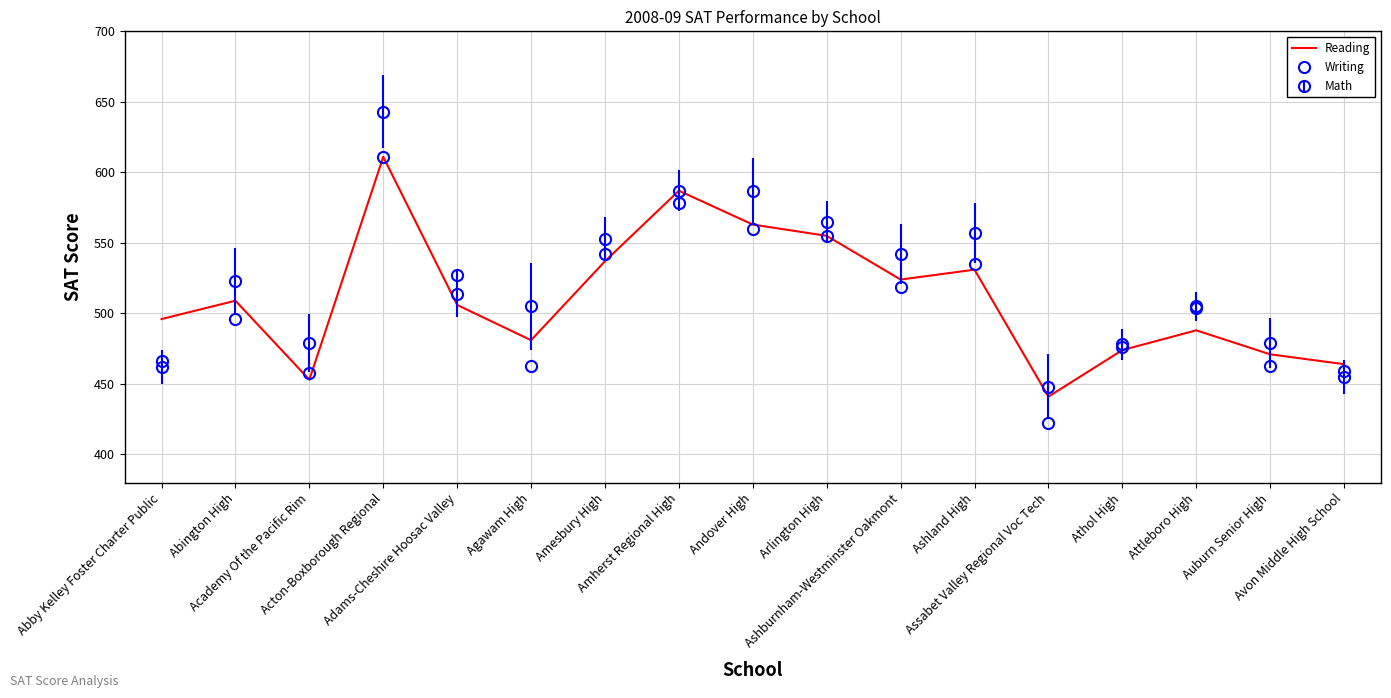

At which category is the sum across all series the highest?

Acton-Boxborough Regional